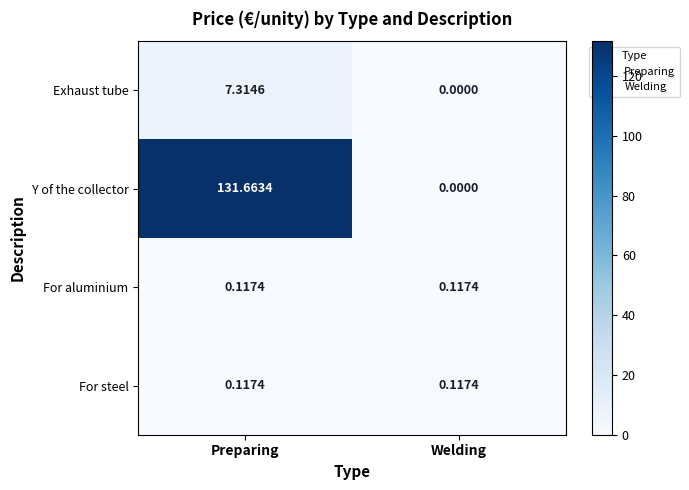

Which category has the highest value in the Exhaust tube series?

Preparing